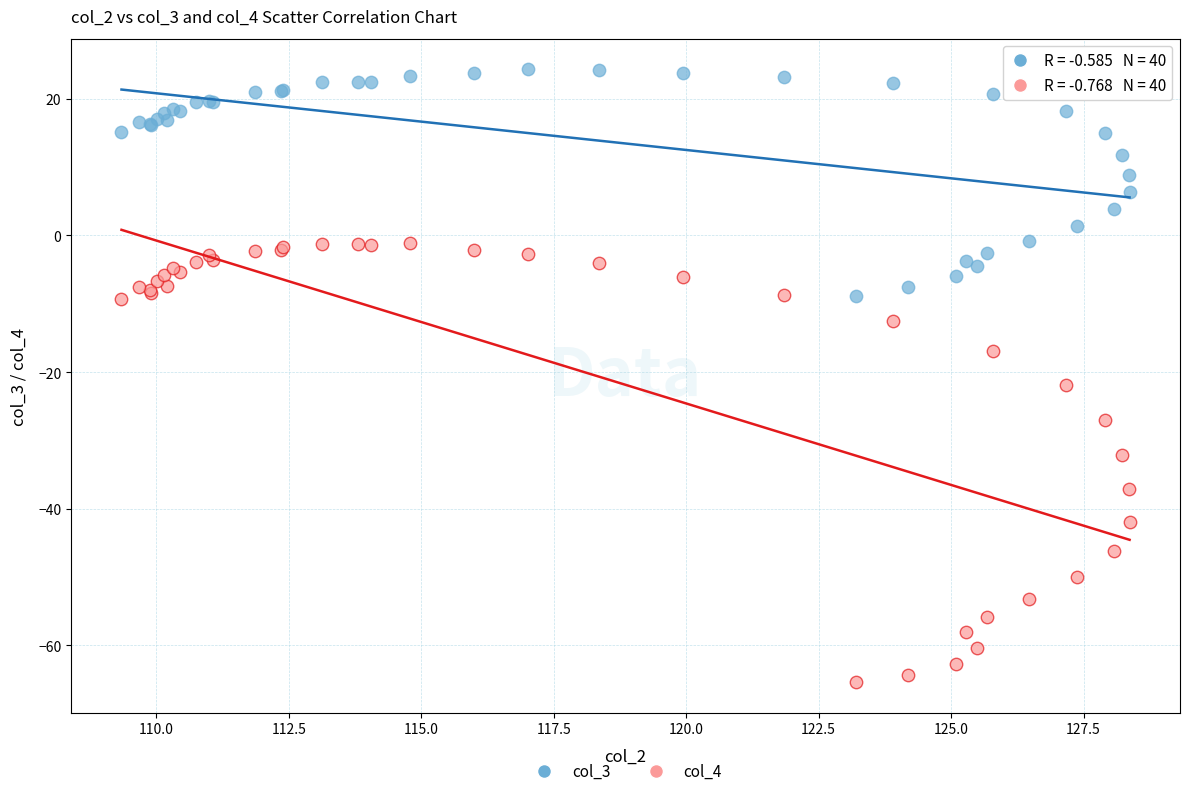

Which series reaches the maximum Y coordinate?

col_3